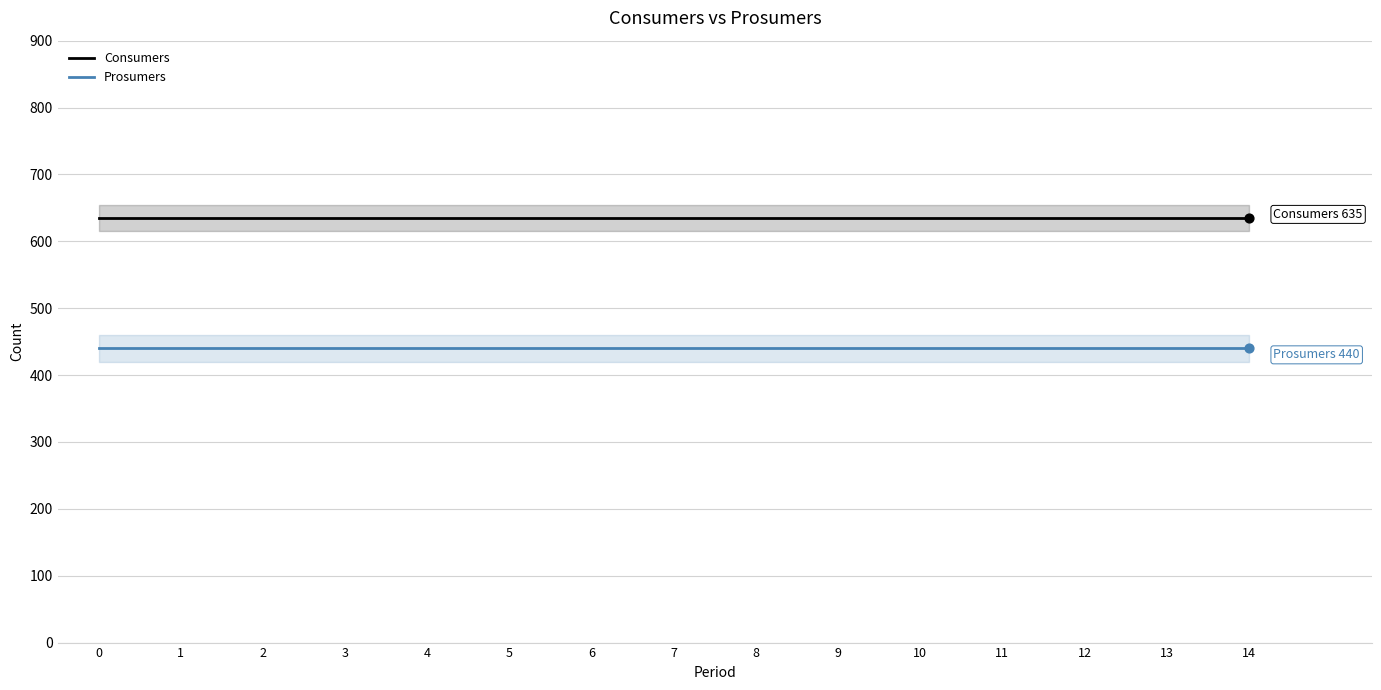

Which series contains the lowest Y value?

Prosumers